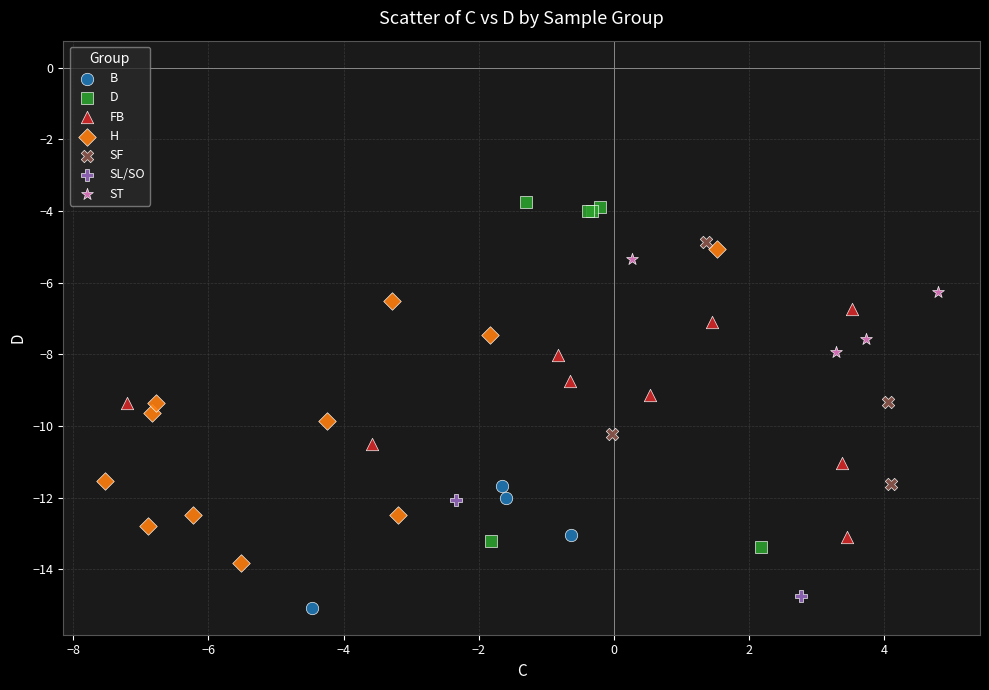

What are all the series names shown in the legend?

B, D, FB, H, SF, SL/SO, ST